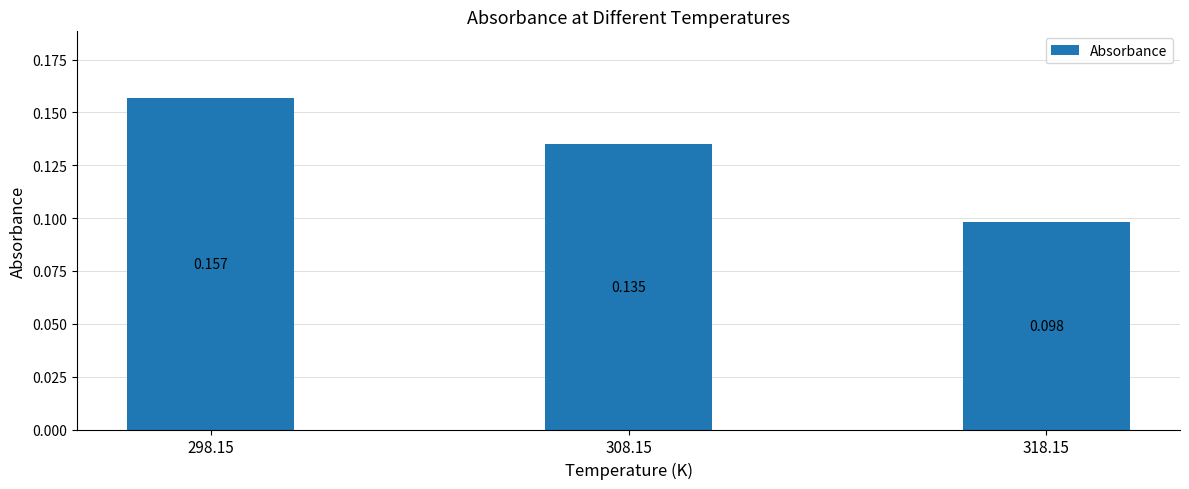

How many bars are there in total?

3